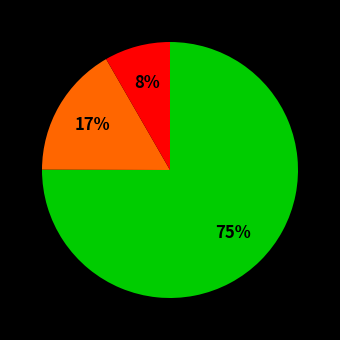

Is there any slice that represents more than half of the pie?

Yes